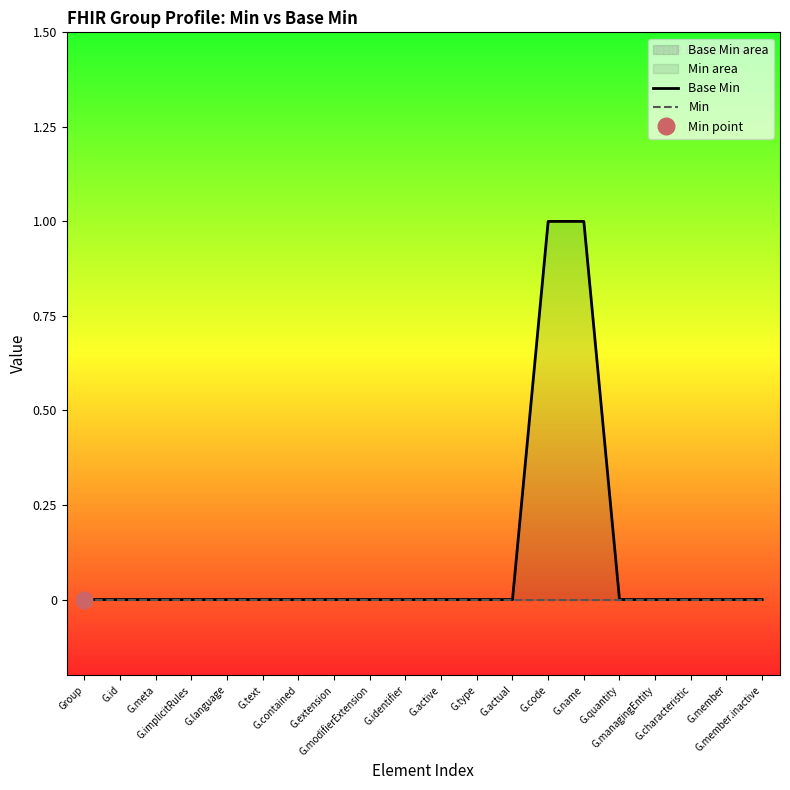

Which series has the largest total across all categories?

Base Min